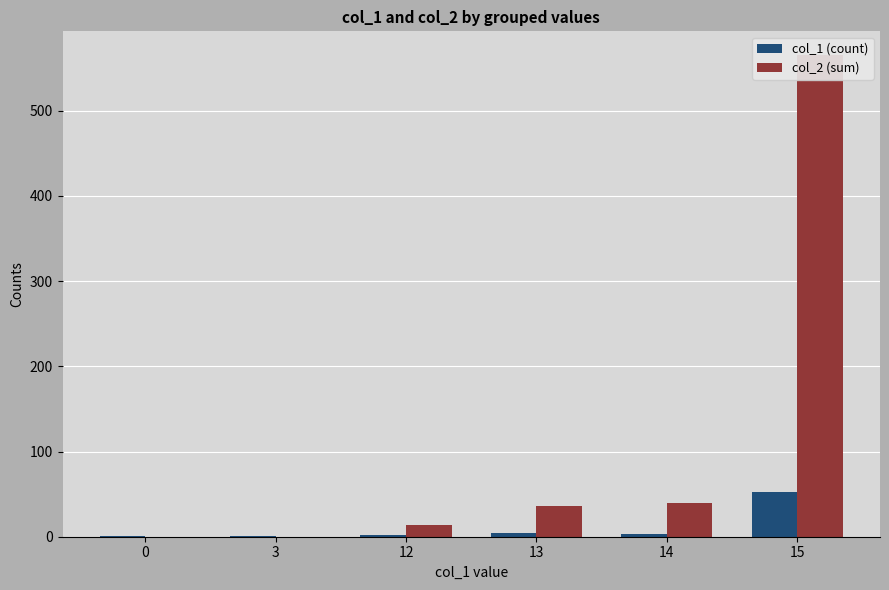

Which has a higher value, 13 or 0?

13